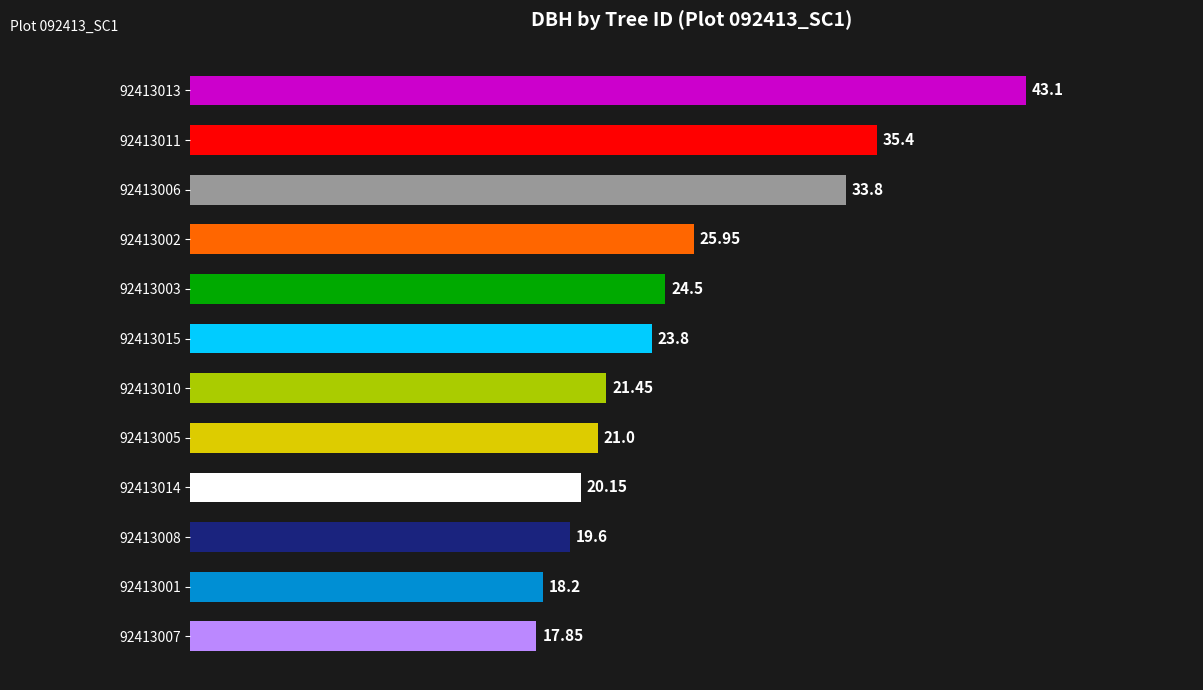

Rank the categories by value from highest to lowest.

92413013, 92413011, 92413006, 92413002, 92413003, 92413015, 92413010, 92413005, 92413014, 92413008, 92413001, 92413007